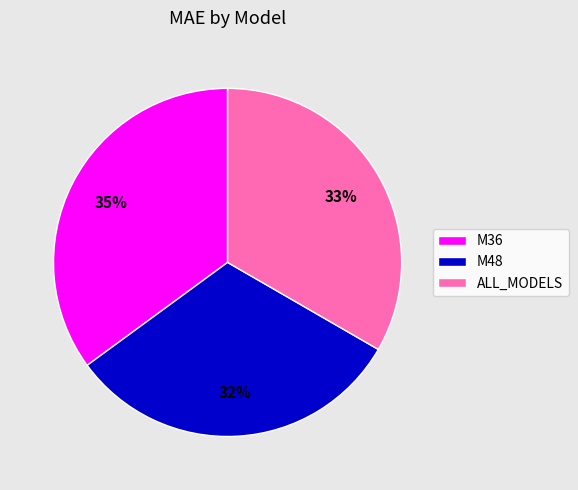

How many slices are in this pie chart?

3